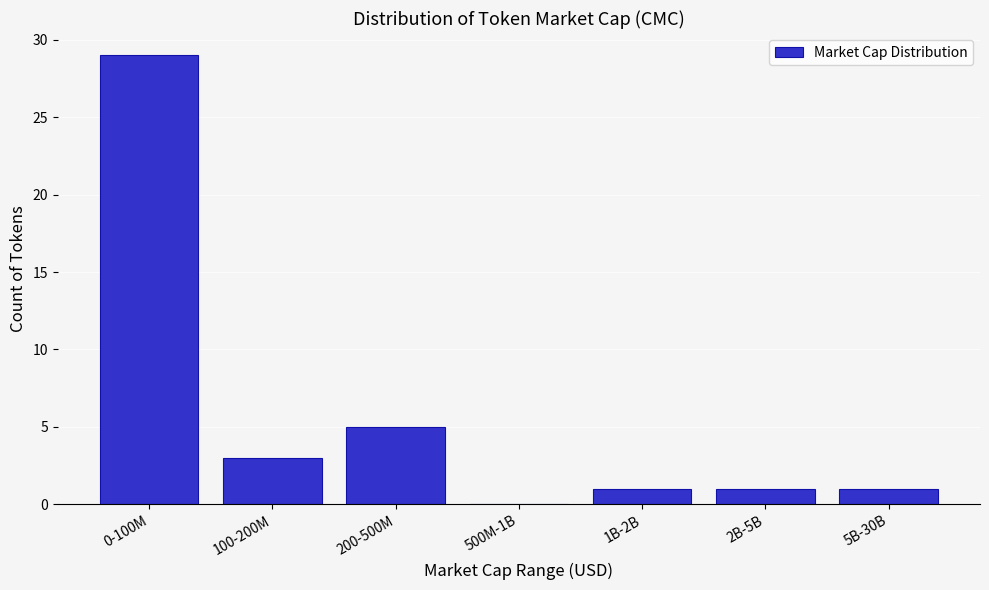

Reading left to right, list all the values displayed in this chart.

0-100M=29	100-200M=3	200-500M=5	500M-1B=0	1B-2B=1	2B-5B=1	5B-30B=1